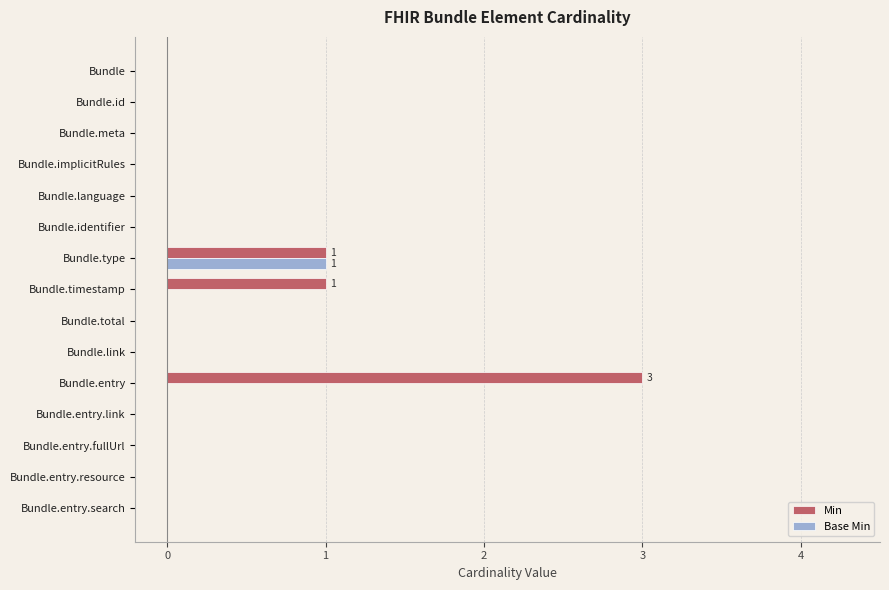

Is it true that Min equals -2 at Bundle.link?

False